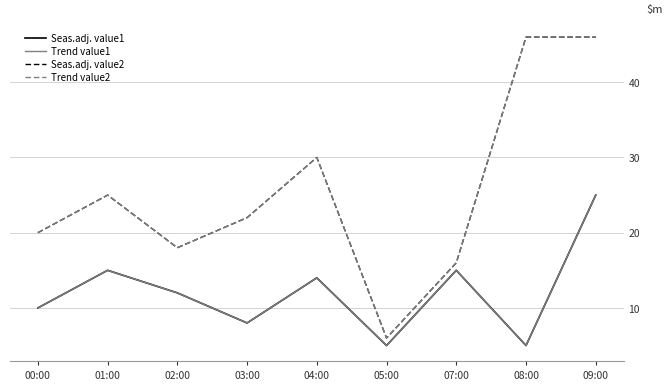

True or false: Seas.adj. value2 has a value of 2 at 05:00.

False